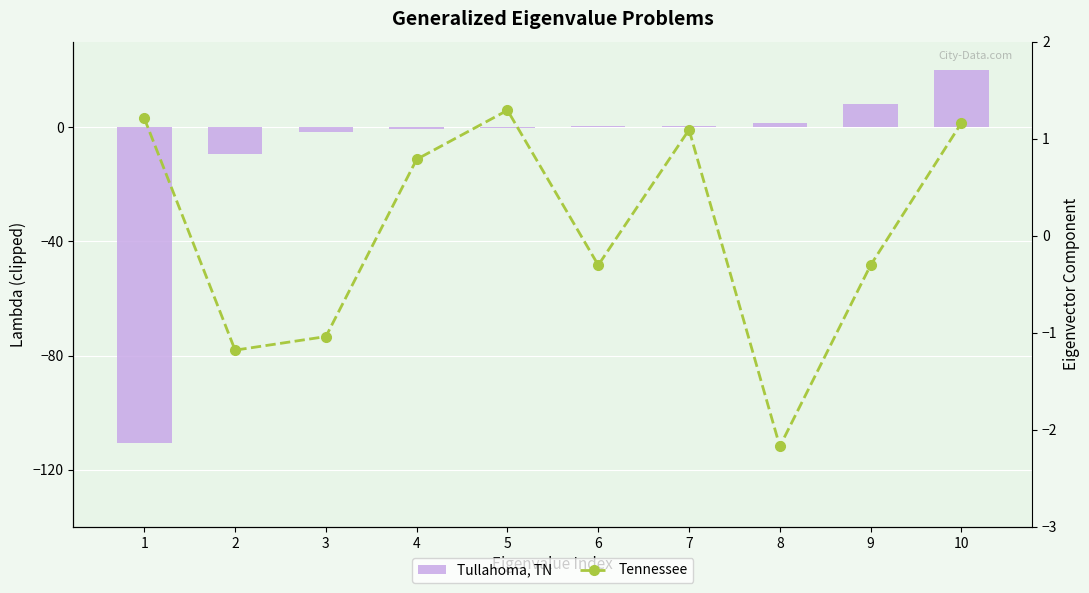

How many data points in Tennessee are above 0?

5